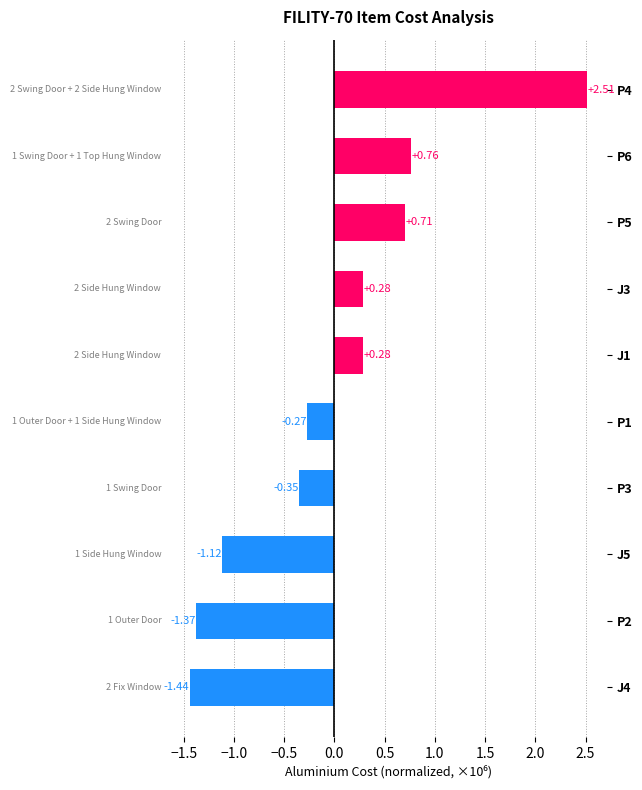

What is the difference between the maximum and minimum values?

4.0